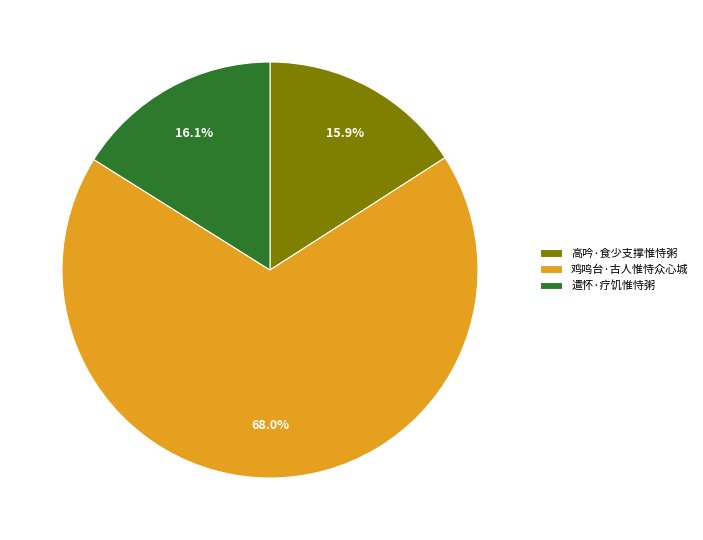

Count the number of slices in the pie.

3